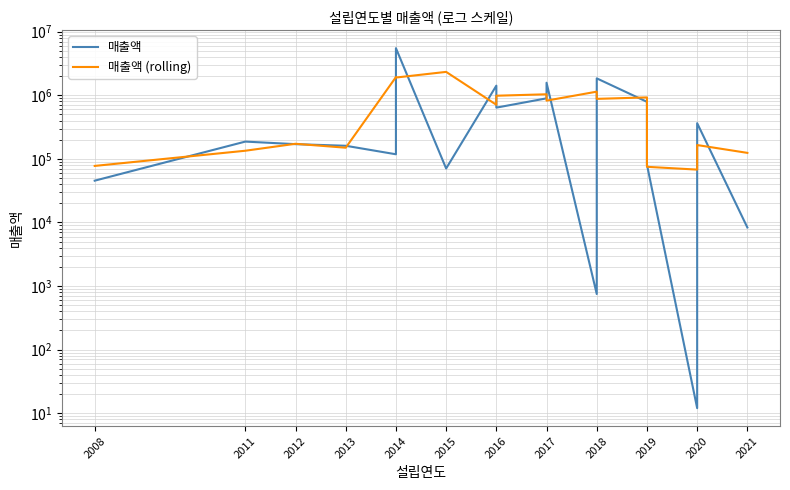

What is the approximate value of 매출액 at 2012?

170563.0